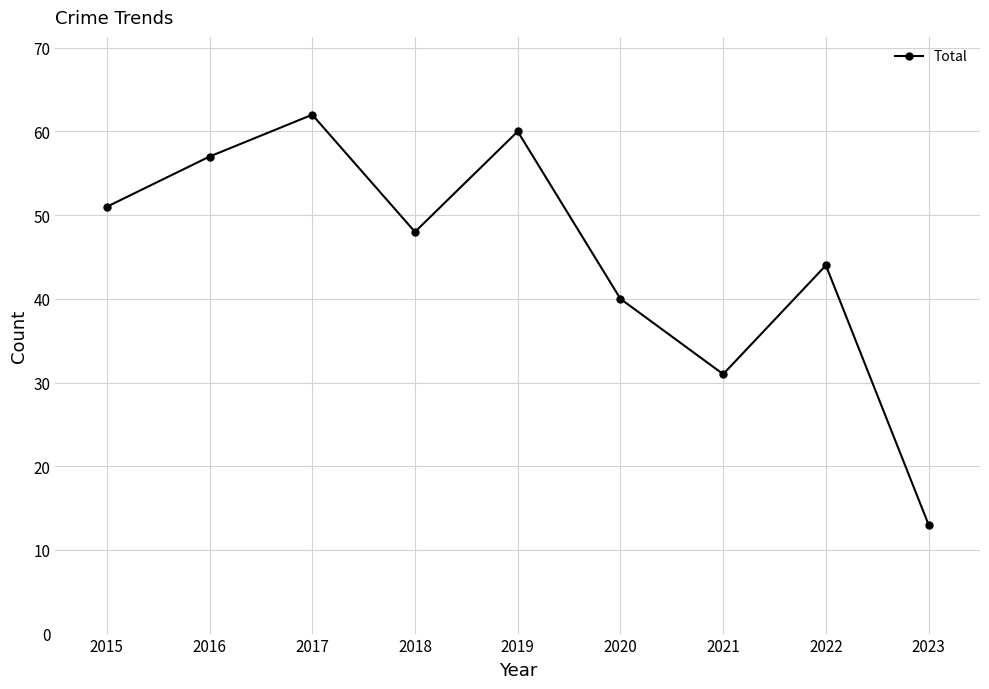

What is the value of the 2nd point from the left?

57